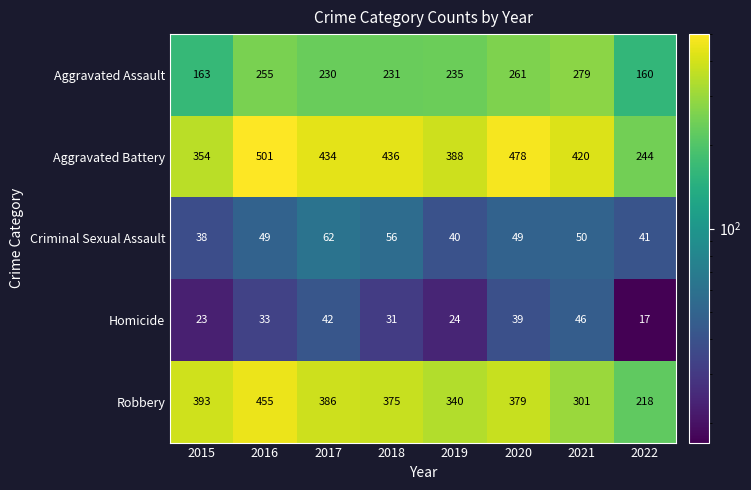

Which series has the widest spread of values?

Aggravated Battery